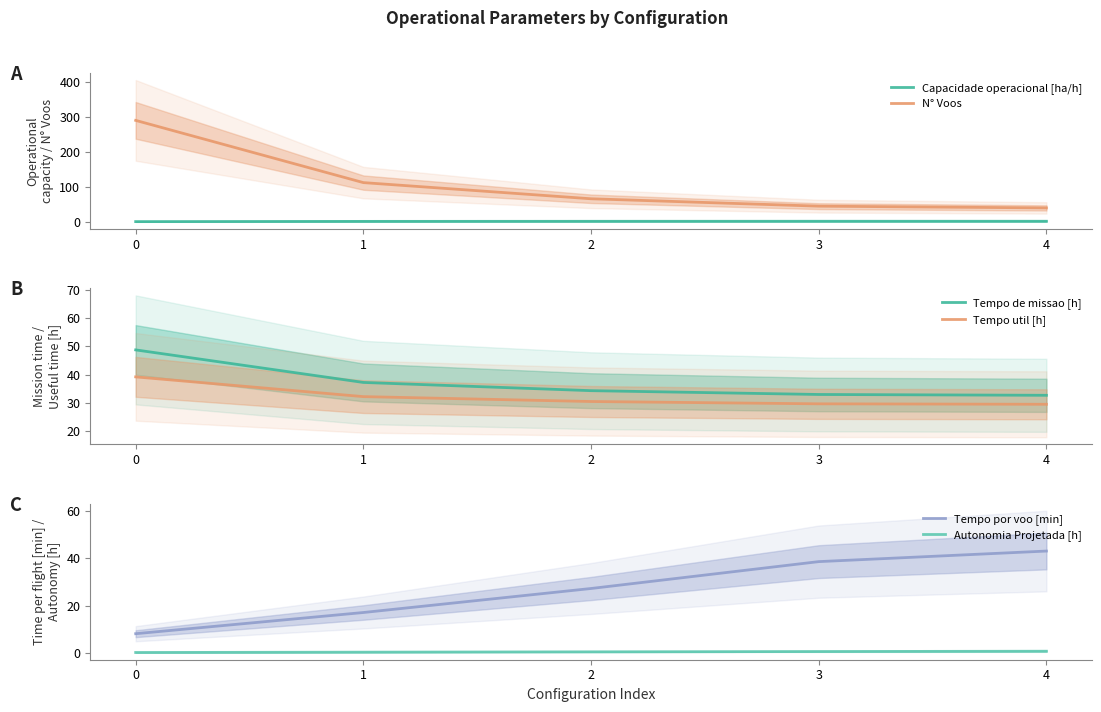

True or false: Tempo util [h] and Capacidade operacional [ha/h] intersect in this chart.

False